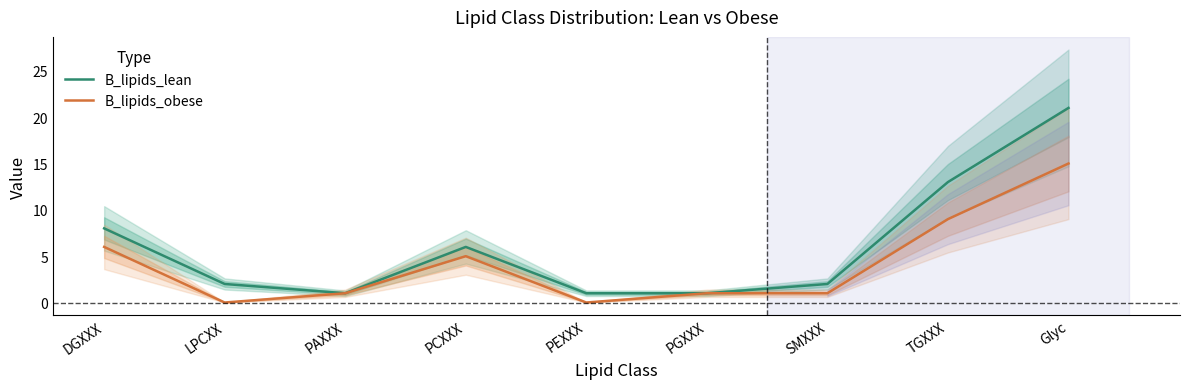

List the series in order of their overall mean, highest first.

B_lipids_lean, B_lipids_obese